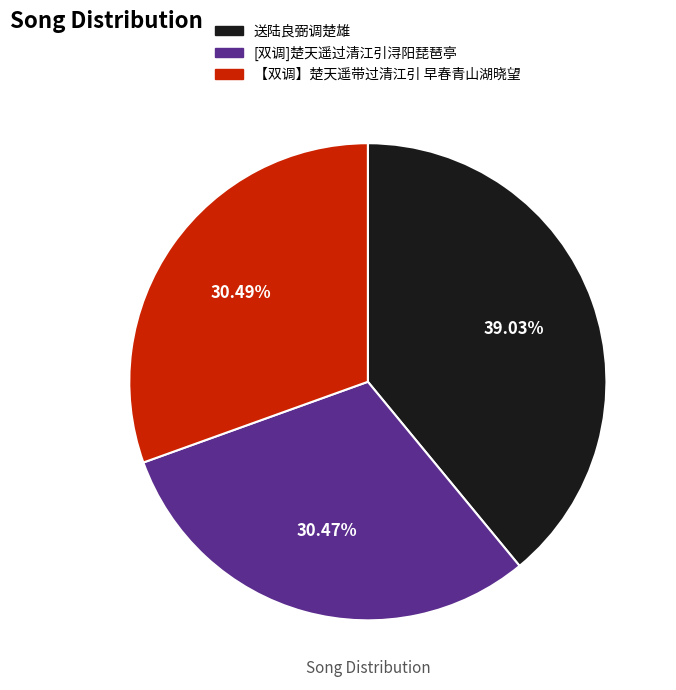

To the nearest percent, what is the difference between the largest and smallest slice percentages?

9%